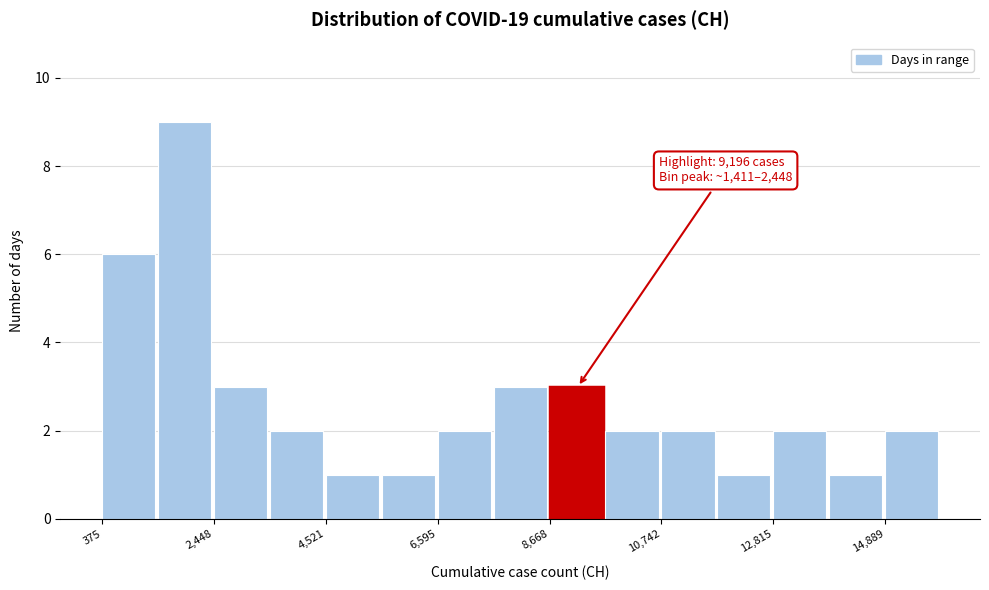

Read against the x-axis, roughly where is the centre of the tallest bar?

2000